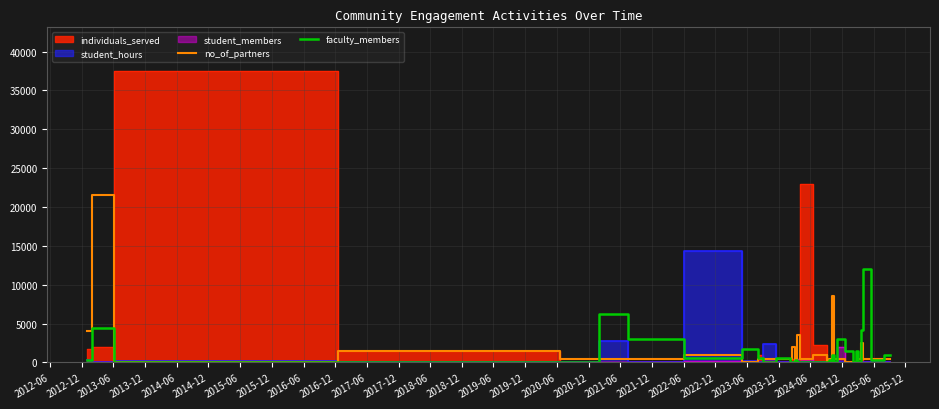

Is it true that no_of_partners equals 1416 at 2025-12?

False